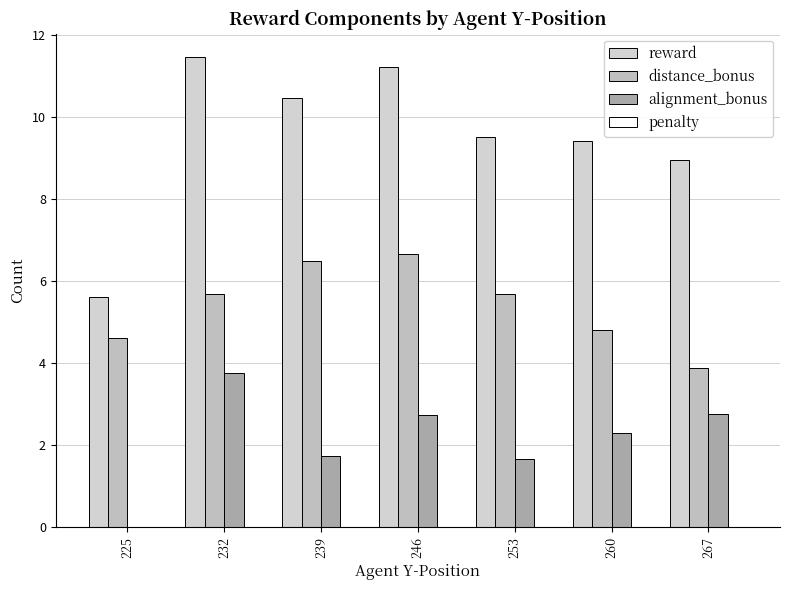

Are the bars grouped side by side (vs. stacked)?

Yes